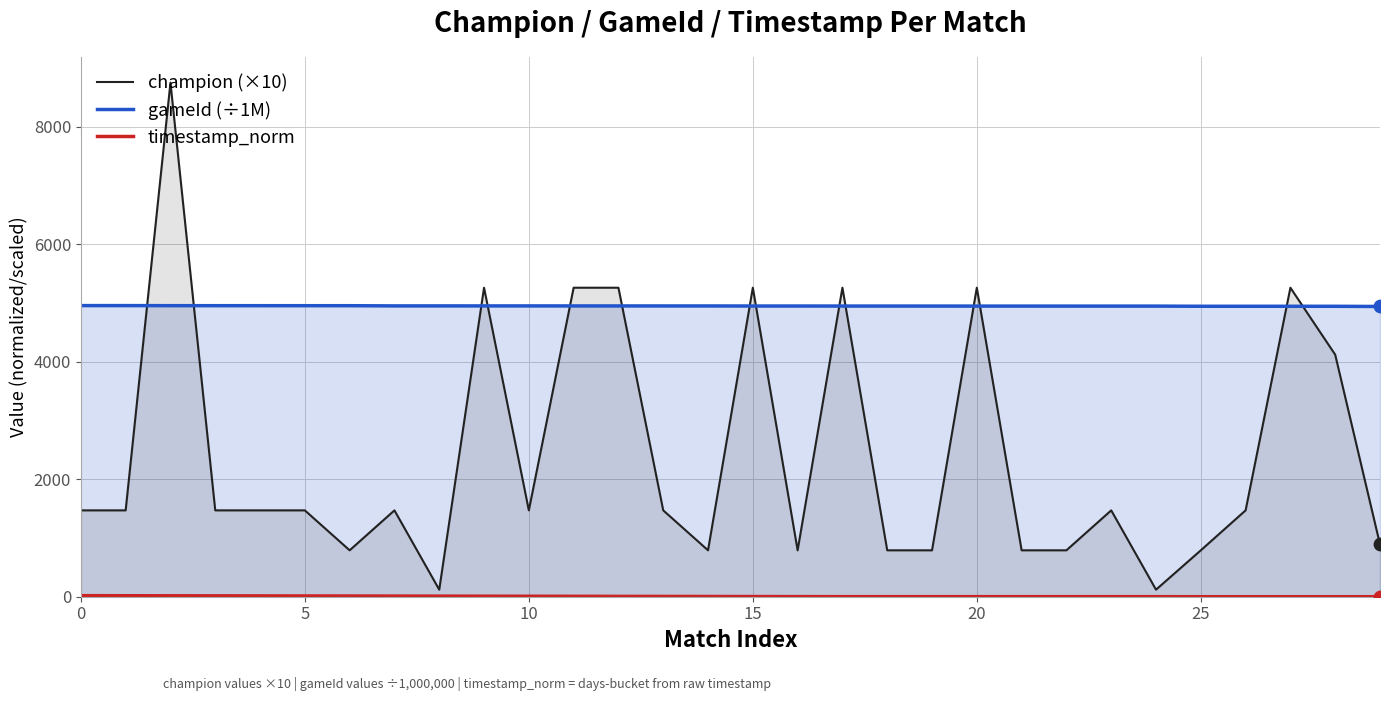

Which series reaches the minimum Y coordinate?

timestamp_norm